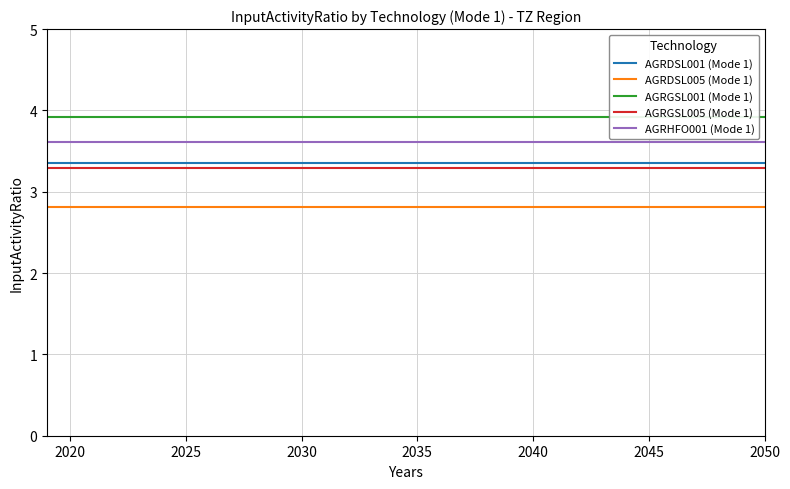

At how many categories does at least one series exceed 3?

32